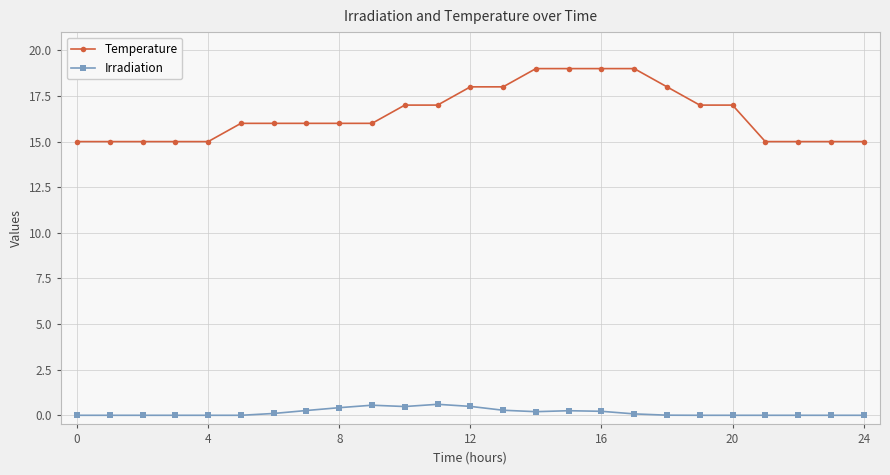

What is the difference between the maximum and second lowest values in the Temperature series?

4.0